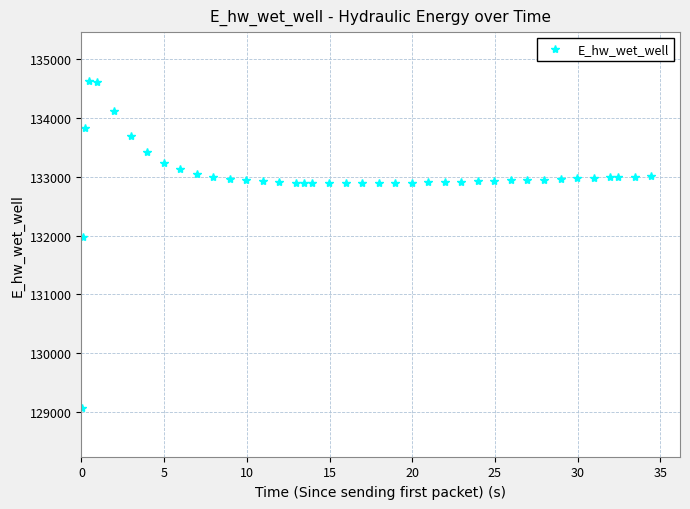

What is the value of the 19th point from the left?

132892.6